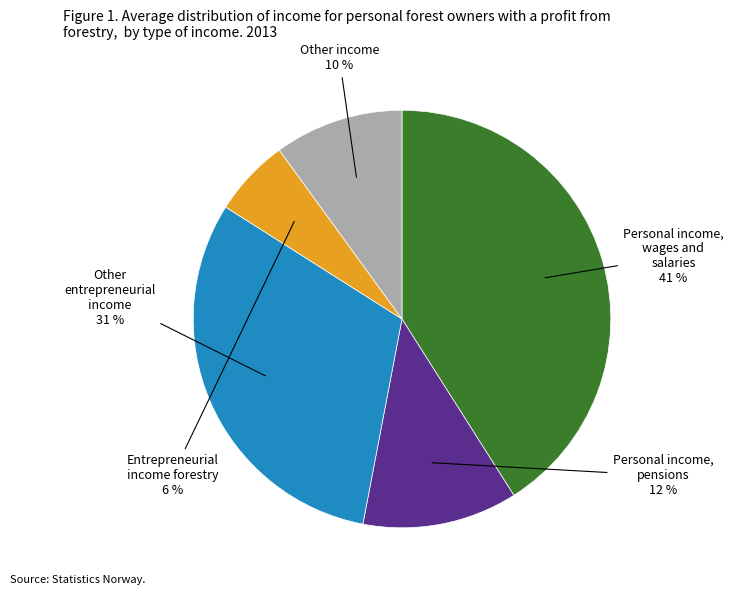

Does any single category account for the majority?

No